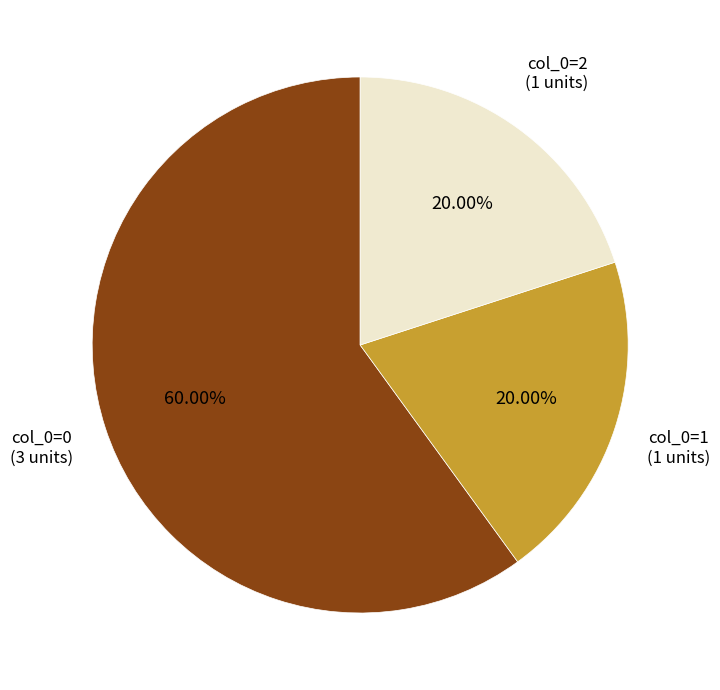

Does any single category account for the majority?

Yes